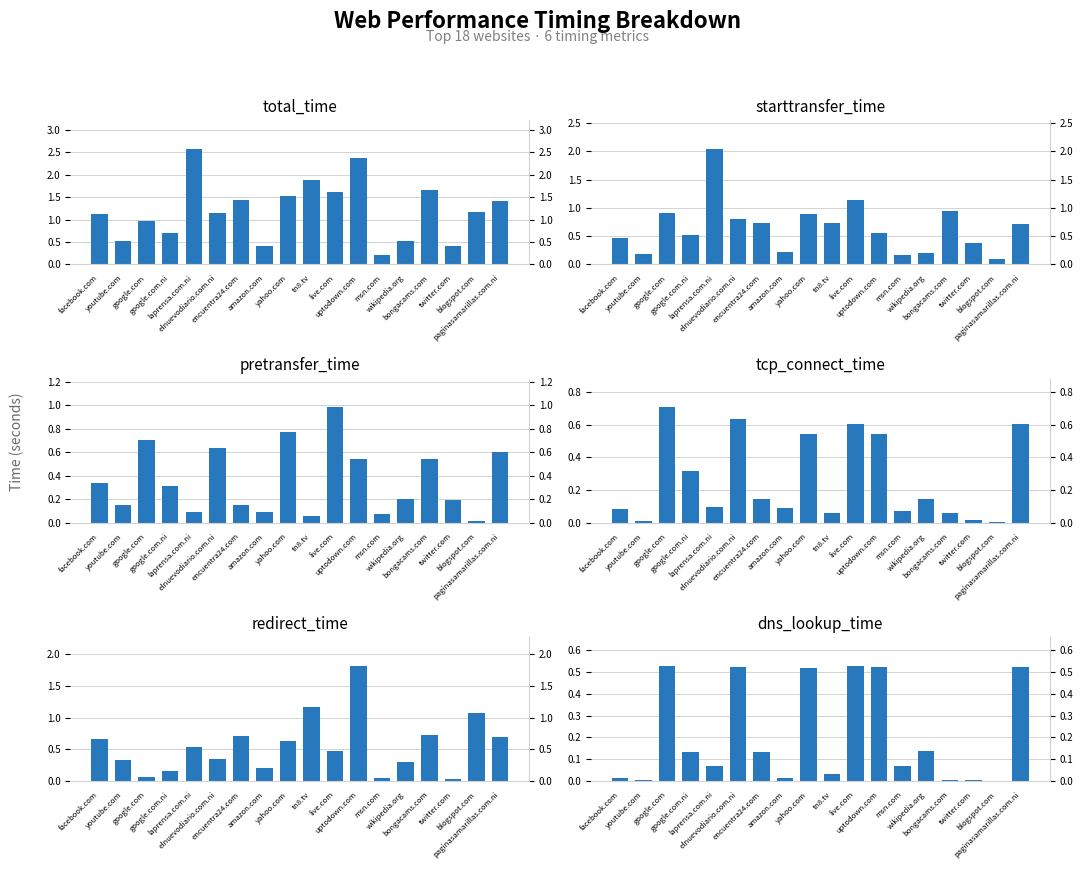

What is the difference between the total_time values at uptodown.com and live.com?

0.8